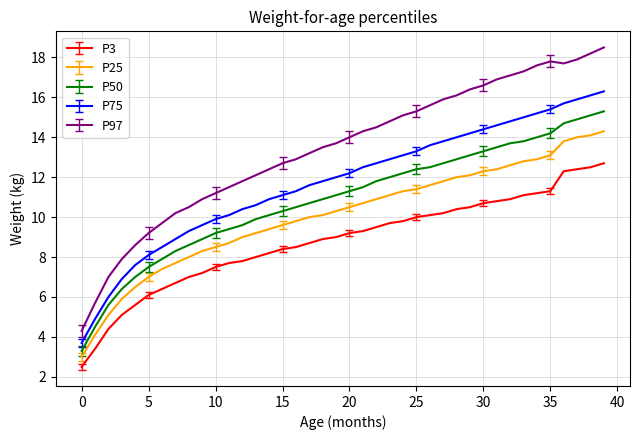

What is the greatest value displayed?

18.5